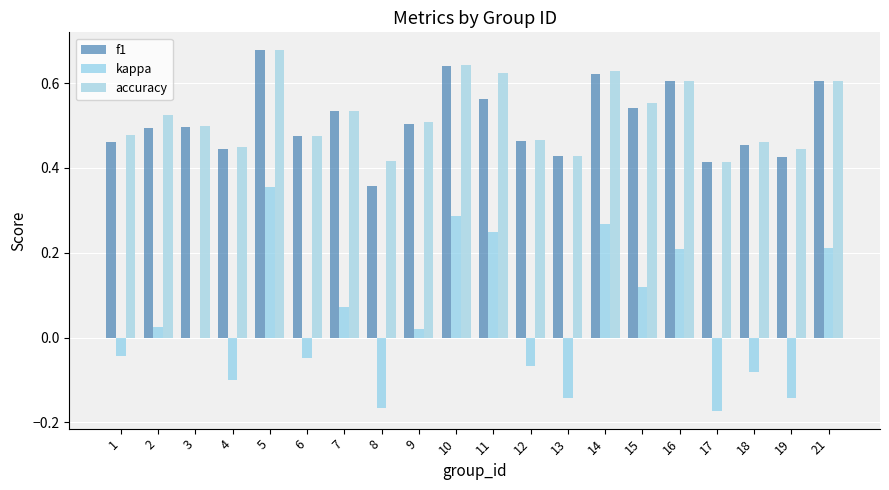

How many groups of bars are there?

20